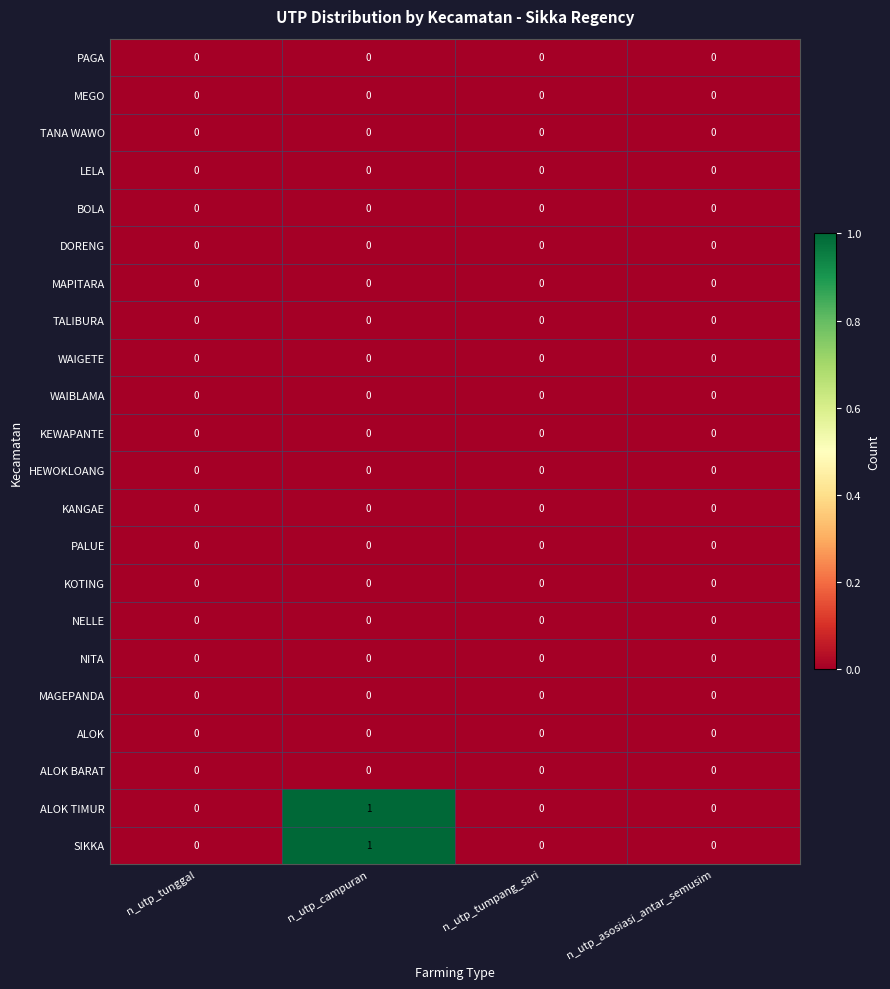

At which category is the sum across all series the highest?

n_utp_campuran